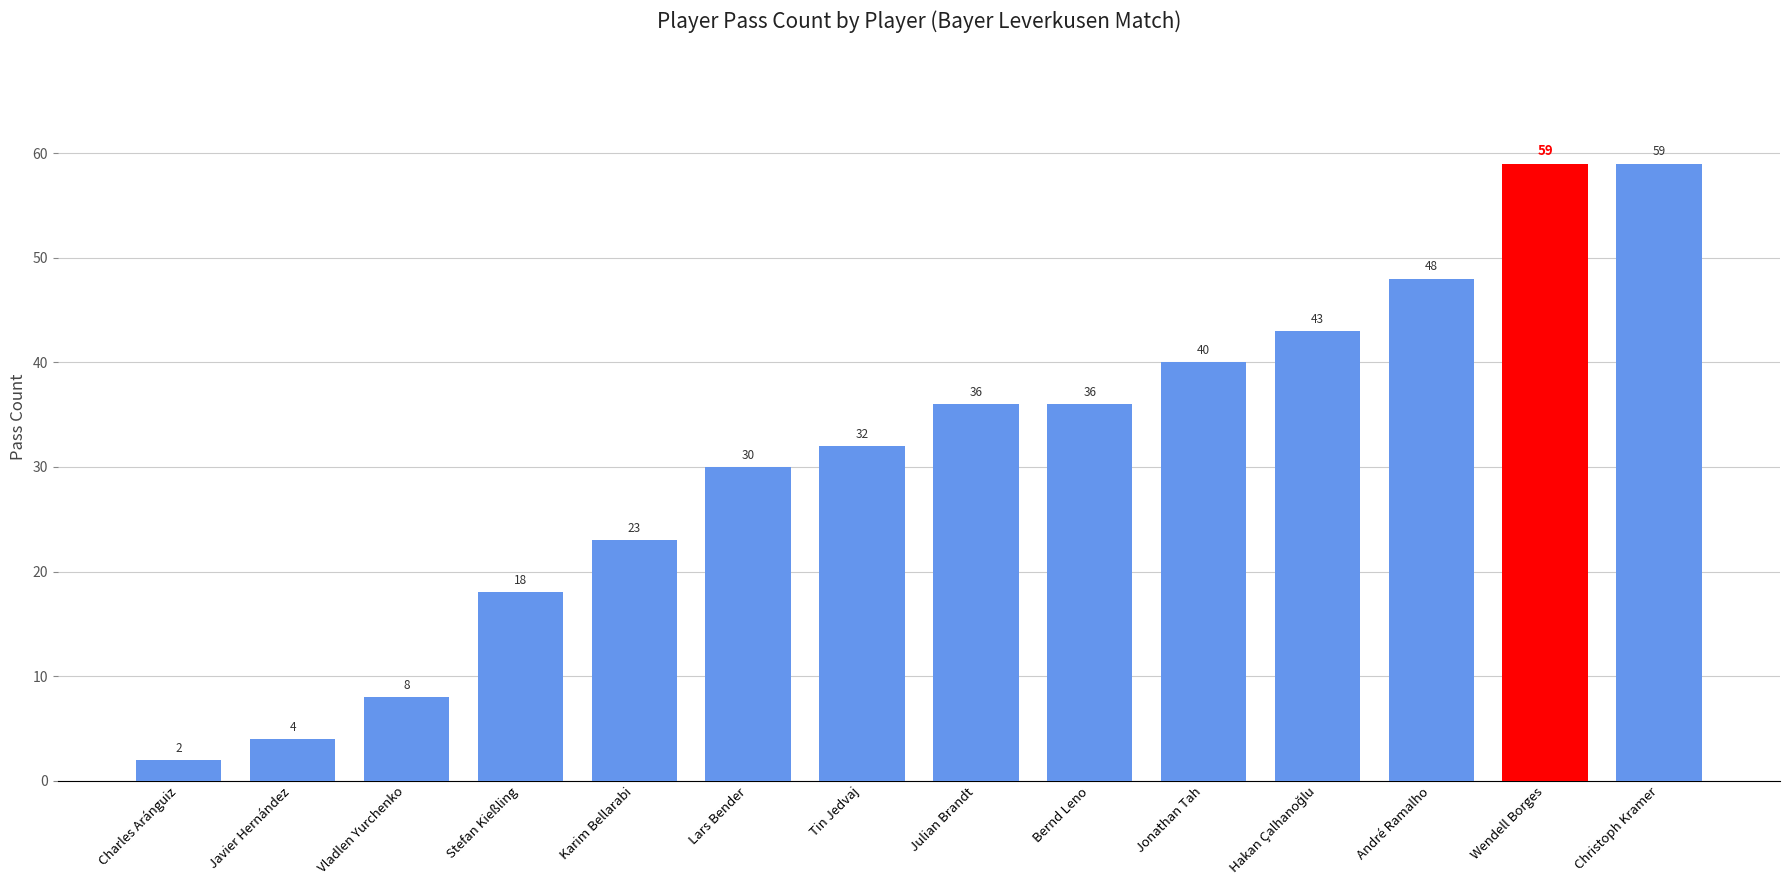

Between Christoph Kramer and Karim Bellarabi, which is larger?

Christoph Kramer